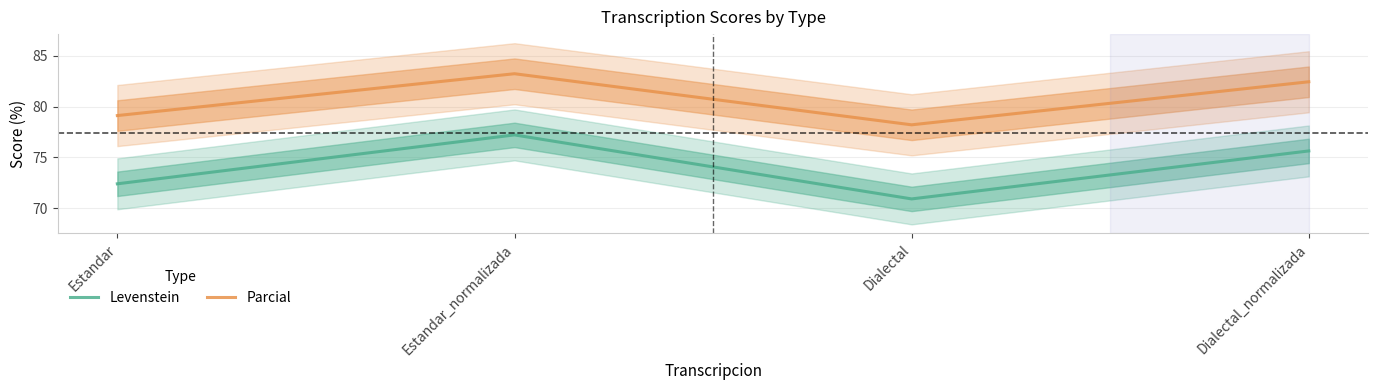

What is the average value of the Levenstein series?

74.1